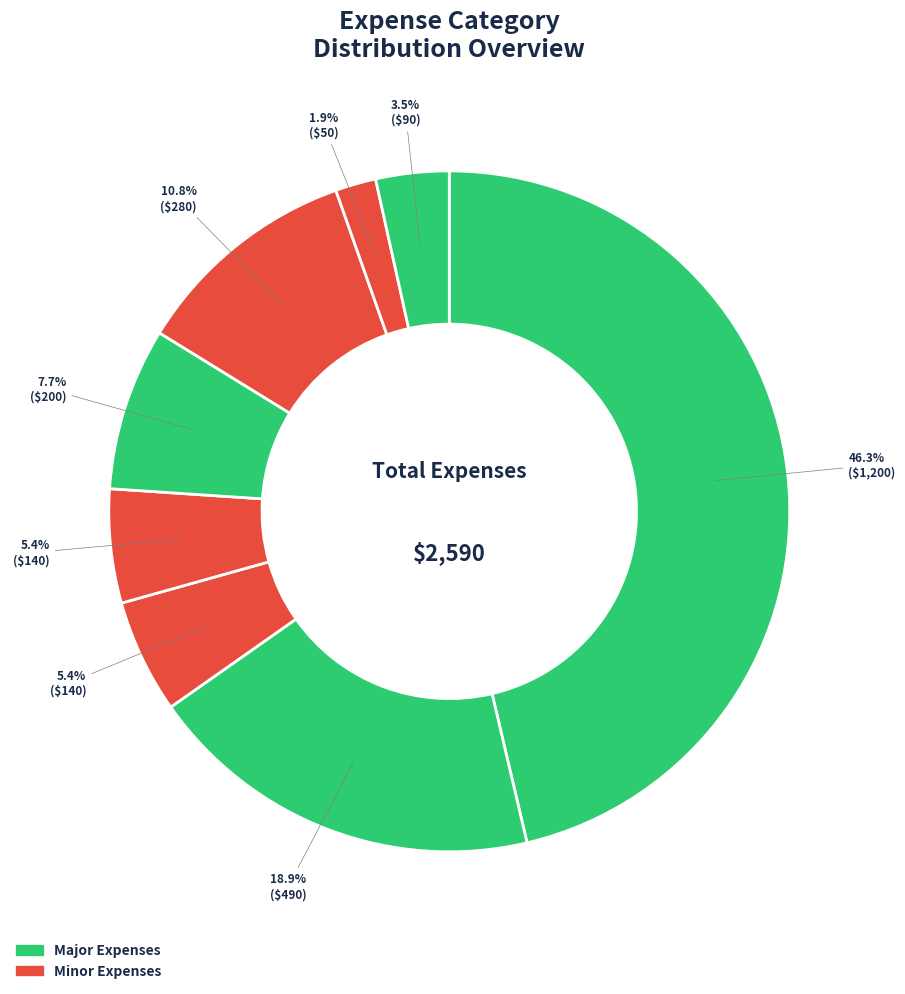

How many segments does this pie chart have?

8